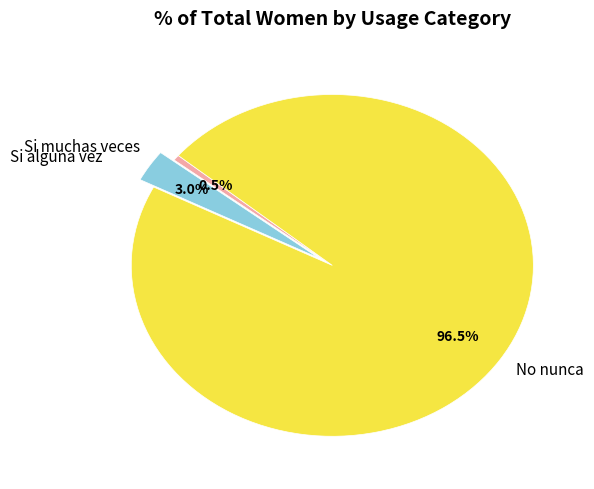

The No nunca slice represents 90% of the pie. True or false?

False